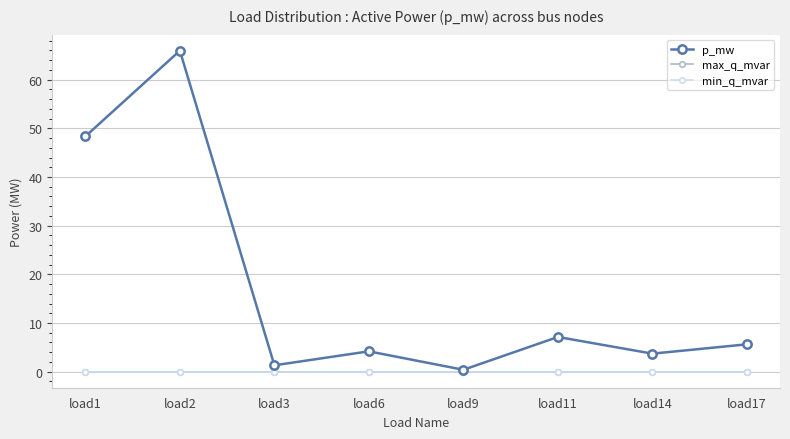

Does the chart have visible grid lines?

Yes